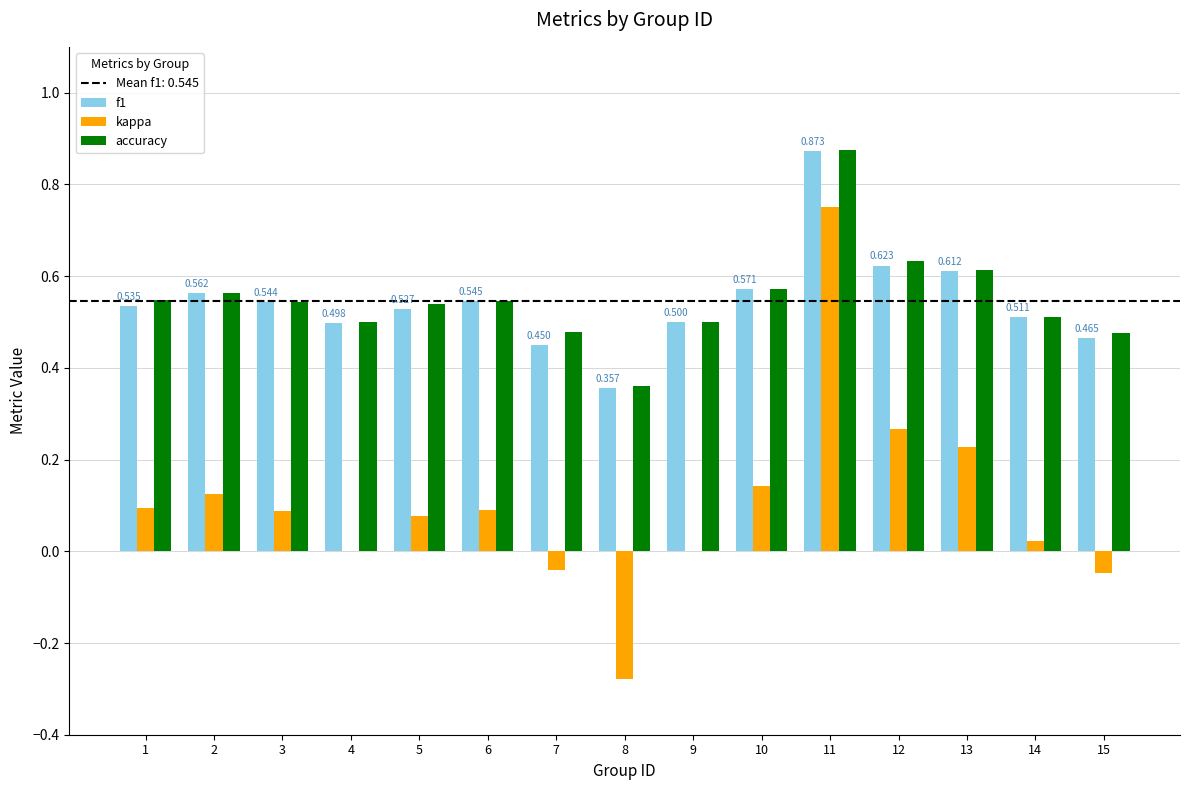

Is the value of accuracy at 11 greater than the value of kappa at 1?

Yes